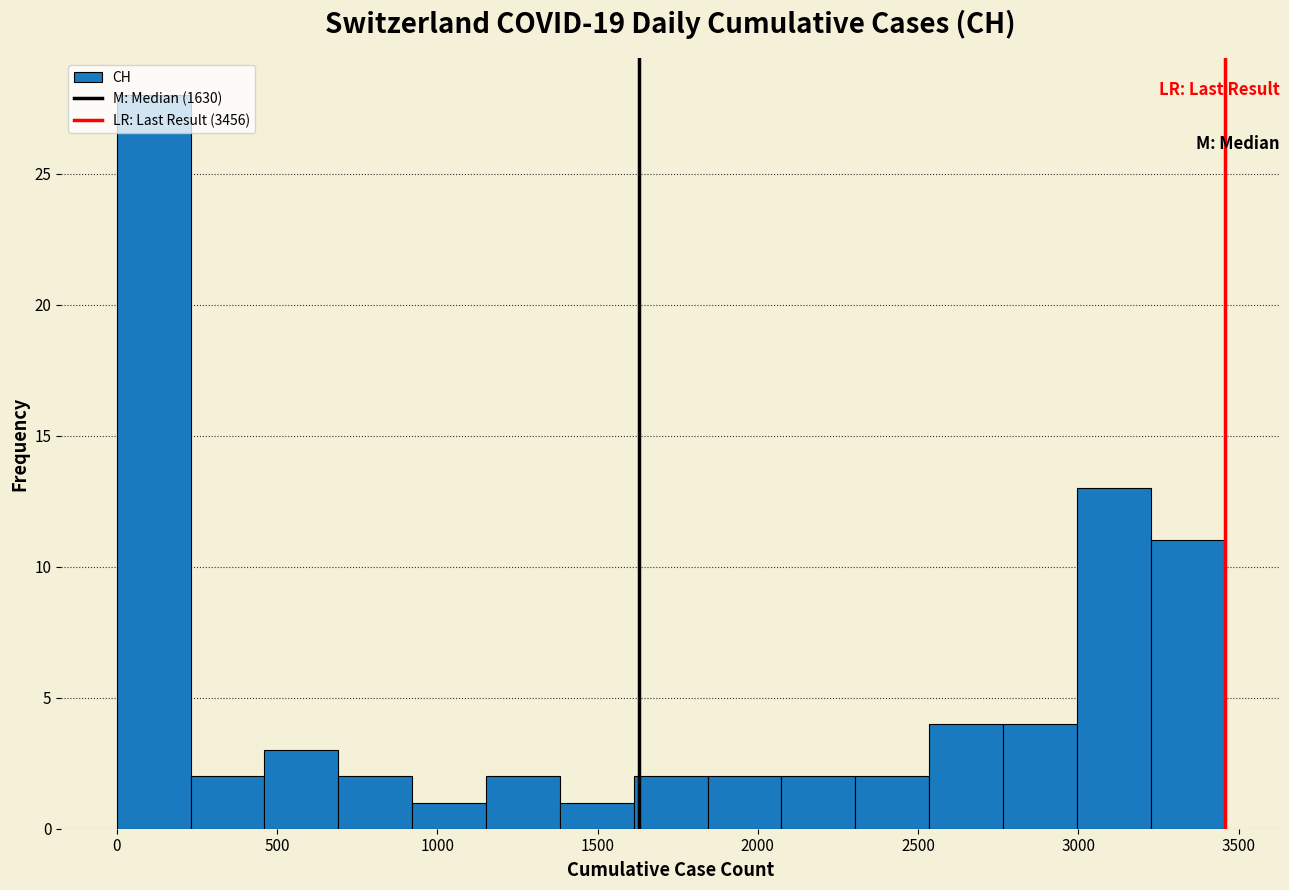

Reading left to right, list every bar in this chart as the range it spans on the x-axis followed by its height. Neither the bar edges nor the heights are printed on the chart, so give them approximately, as read against the axes.

0 to 250: 28
250 to 450: 2
450 to 700: 3
700 to 900: 2
900 to 1150: 1
1150 to 1400: 2
1400 to 1600: 1
1600 to 1850: 2
1850 to 2050: 2
2050 to 2300: 2
2300 to 2550: 2
2550 to 2750: 4
2750 to 3000: 4
3000 to 3250: 13
3250 to 3450: 11